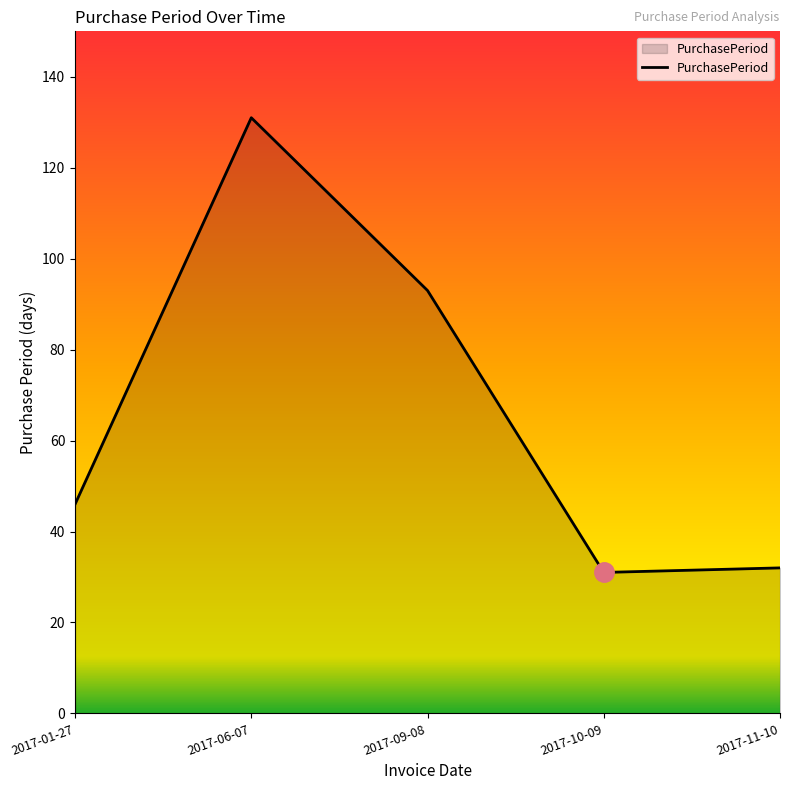

Is it true that the value at 2017-06-07 is 131?

True